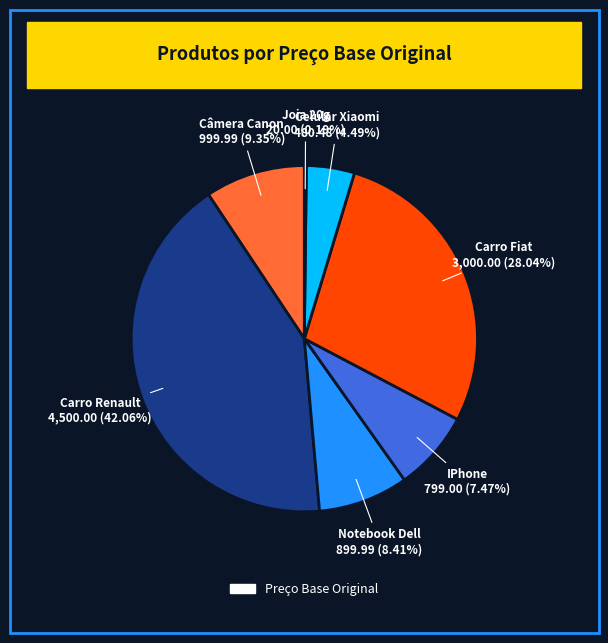

Does any single category account for the majority?

No